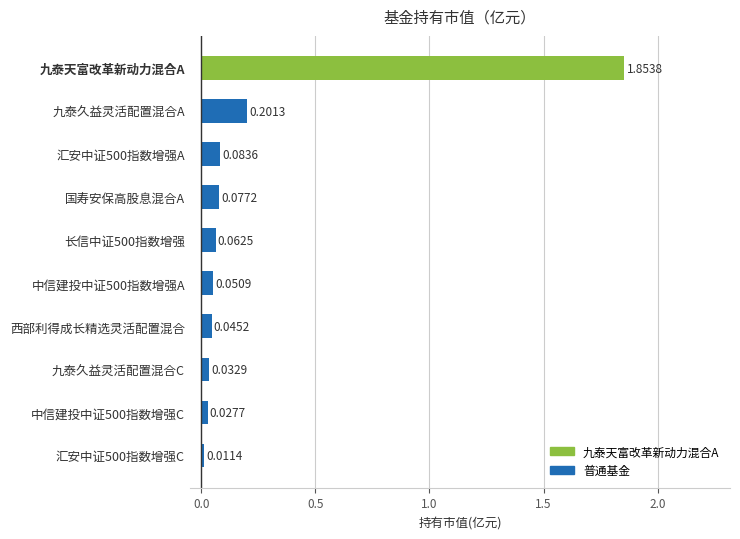

Which label corresponds to the largest value in the chart?

九泰天富改革新动力混合A